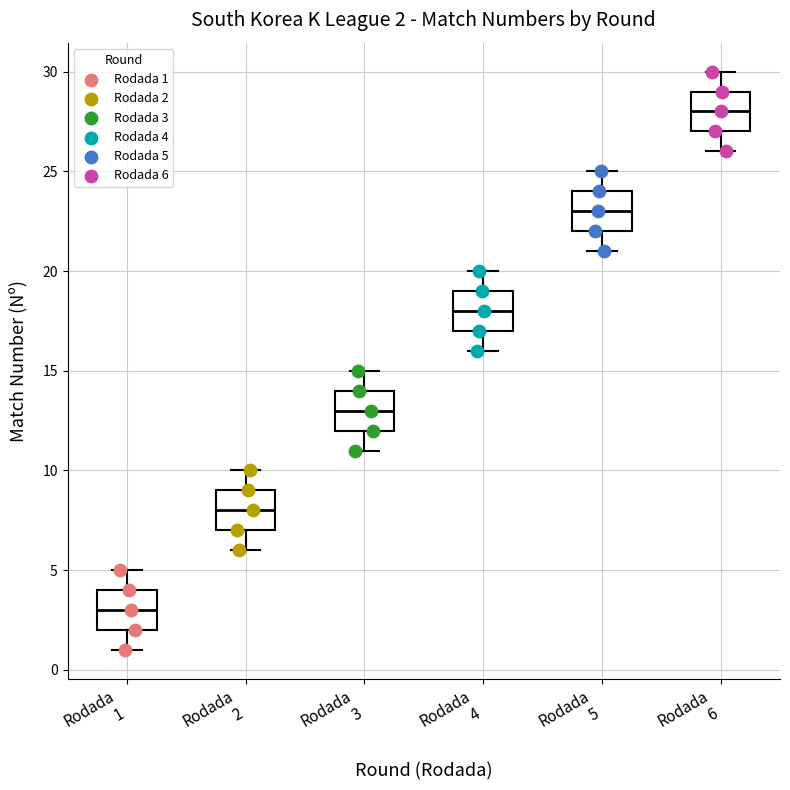

Which box has the lowest median line?

Rodada 1